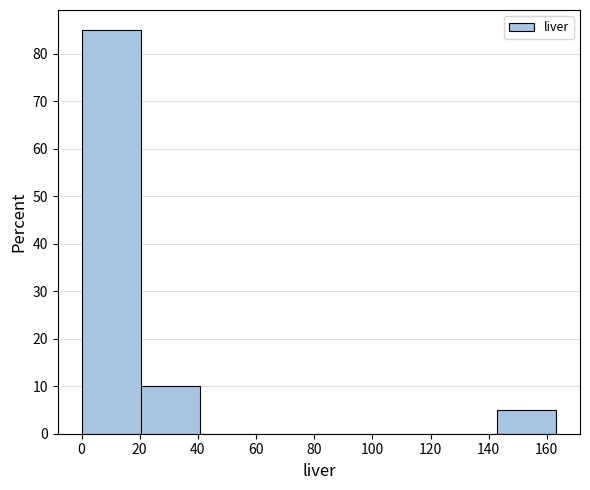

What is the height of the bar covering 20 to 40 on the x-axis? Neither the bar edges nor the heights are printed on the chart, so give them approximately, as read against the axes.

10